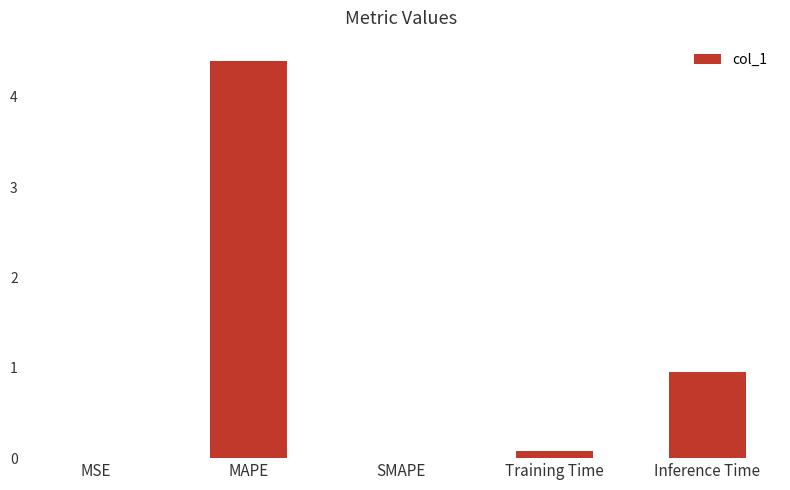

Between Training Time and MSE, which is larger?

Training Time